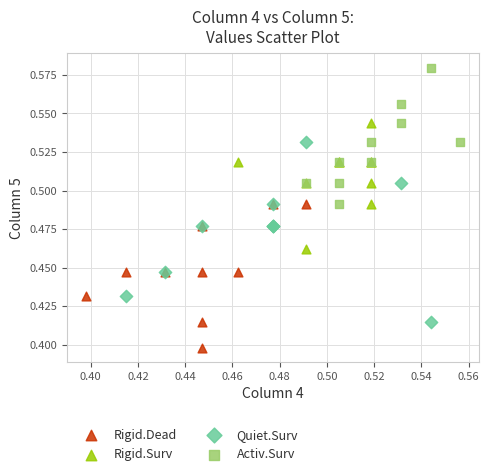

Which series reaches the minimum Y coordinate?

Rigid.Dead